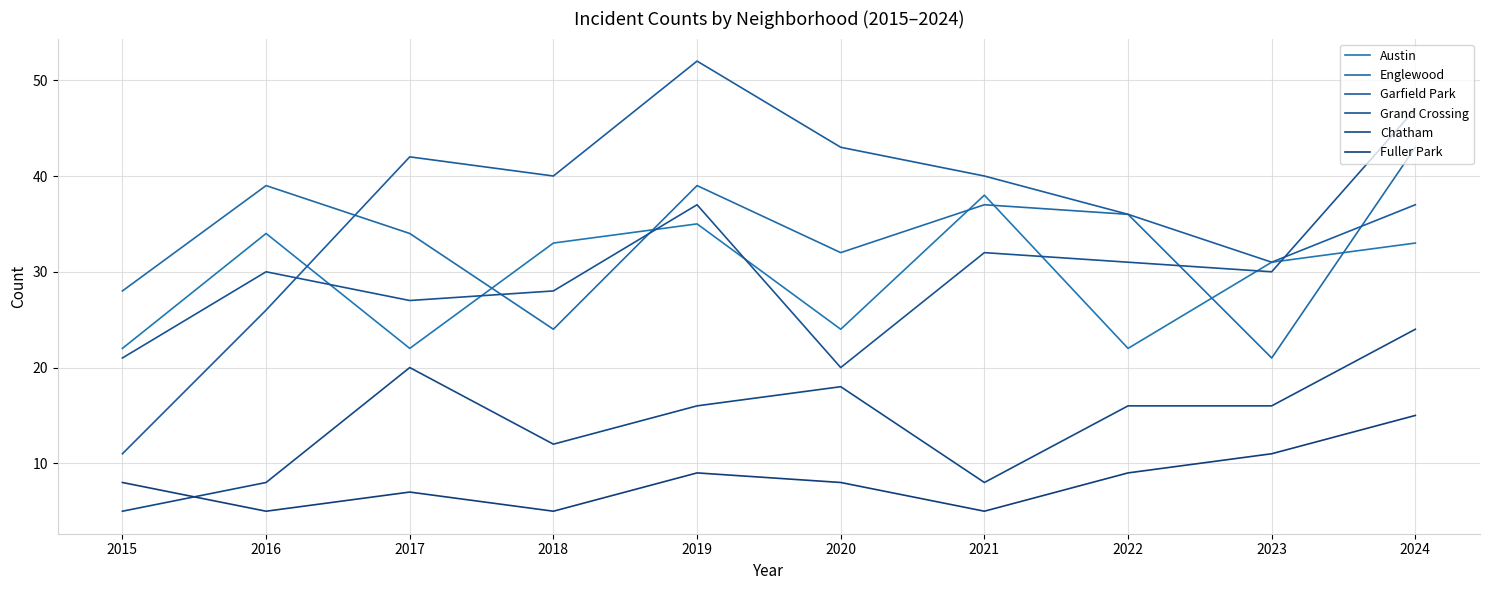

How many lines are shown in the chart?

6